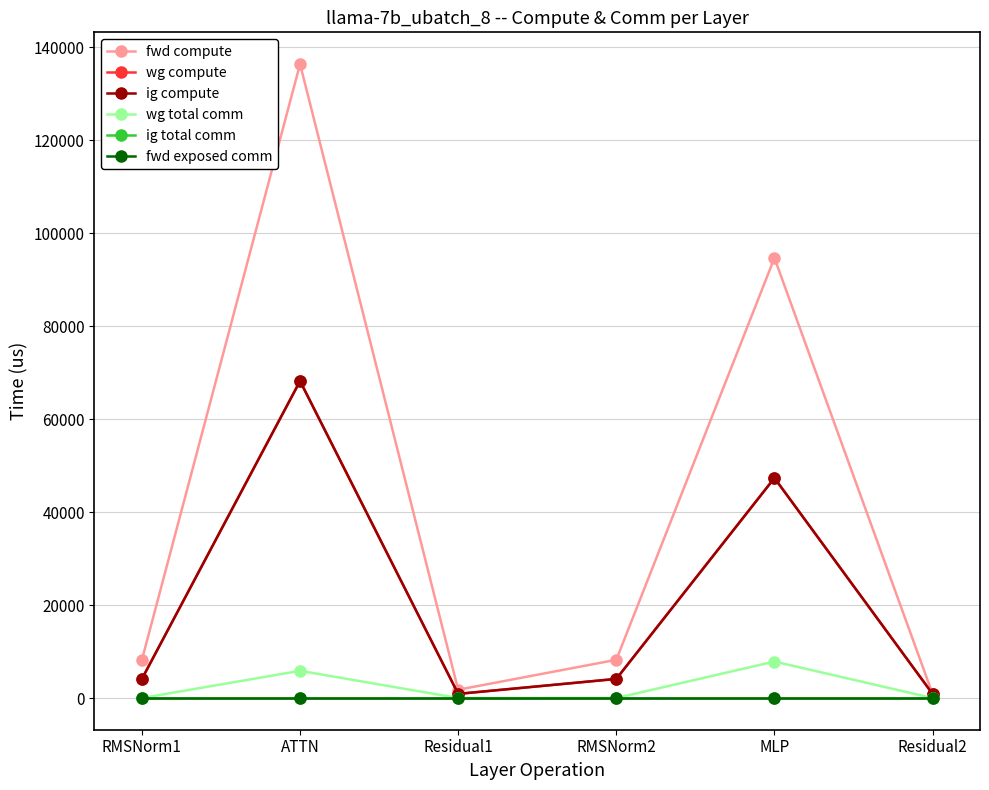

True or false: ig total comm and wg compute cross at least once.

False